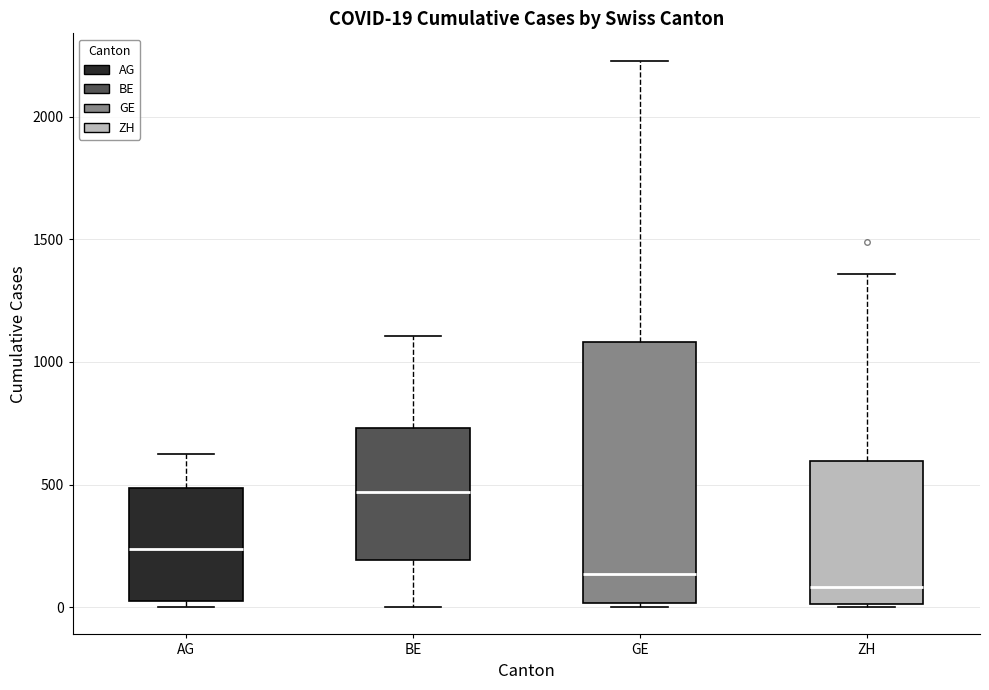

Which box is the tallest, from its lower edge to its upper edge?

GE